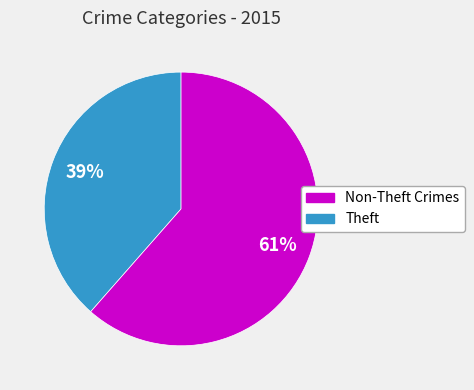

To the nearest percent, what is the average slice percentage?

50%